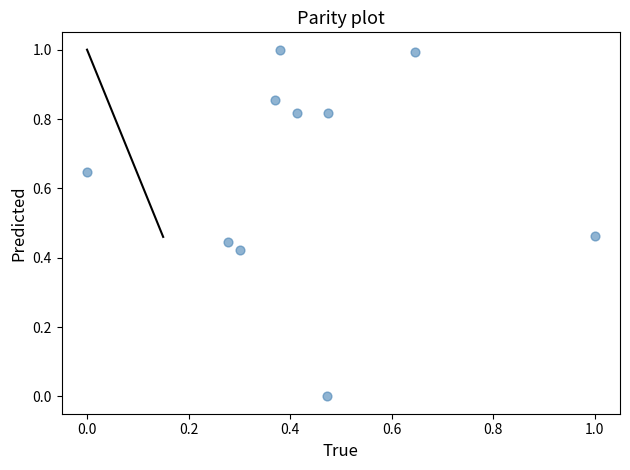

What is the range of Y values (max minus min)?

1.0